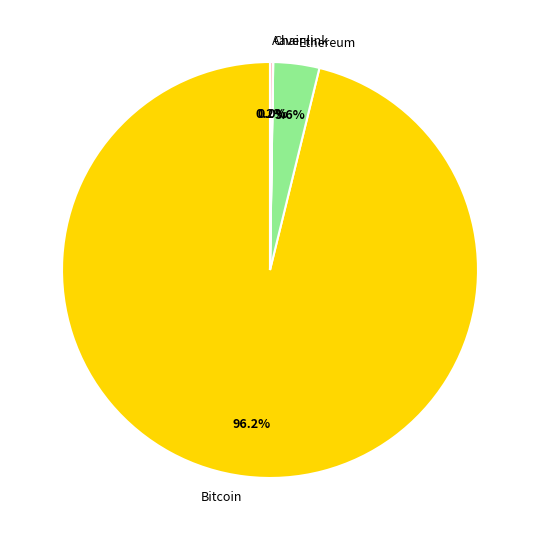

Is Bitcoin the majority of the pie?

Yes